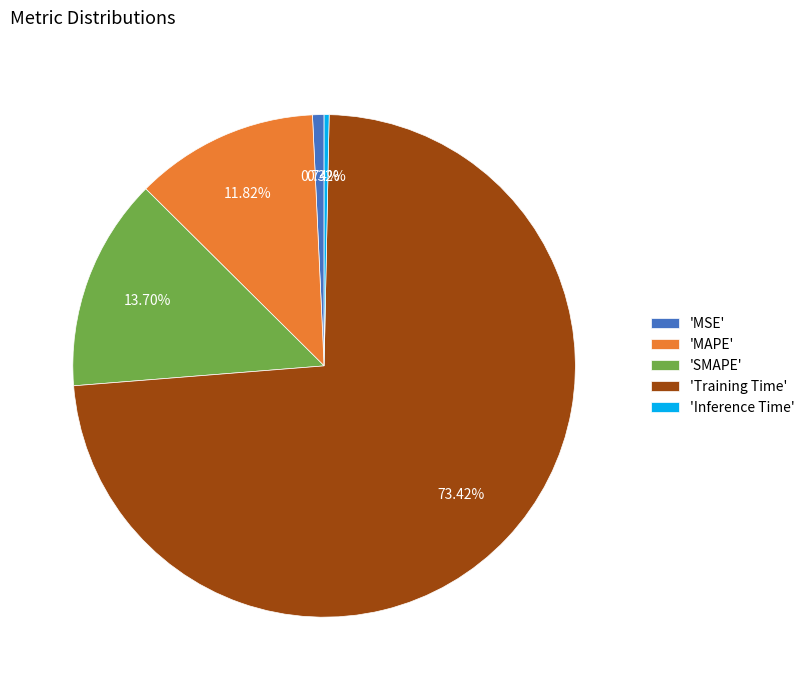

Is the sum of 'MAPE' and 'Training Time' greater than half?

Yes